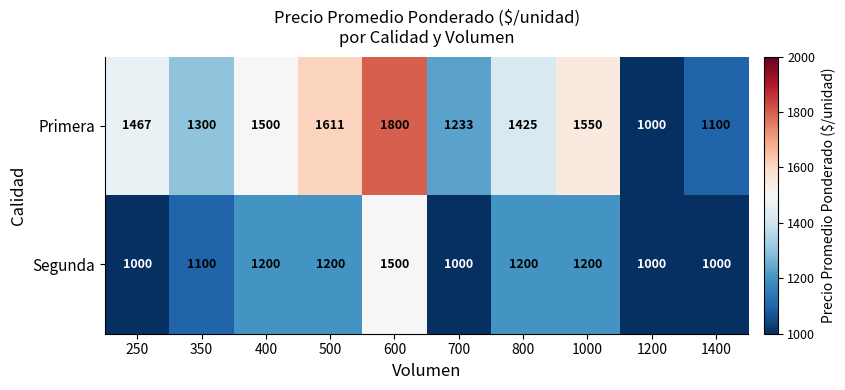

How many data points does each series have?

10